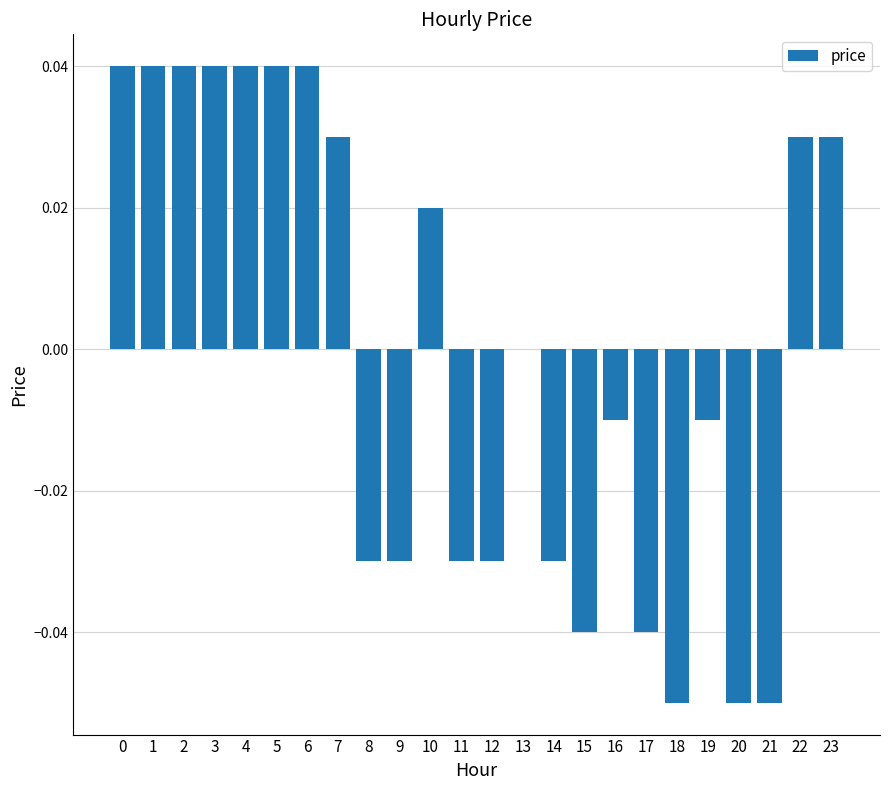

True or false: the data shows 0.1 at 6.

False